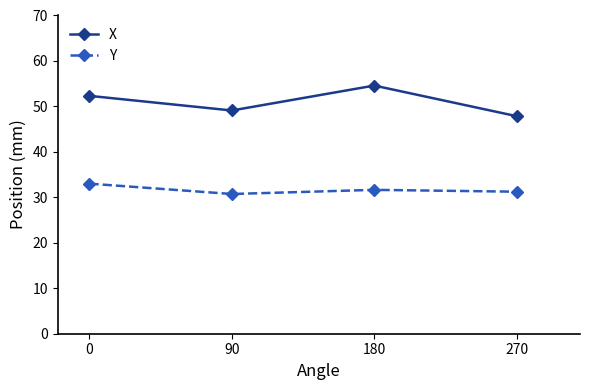

What is the difference between the X values at 90 and 270?

1.3